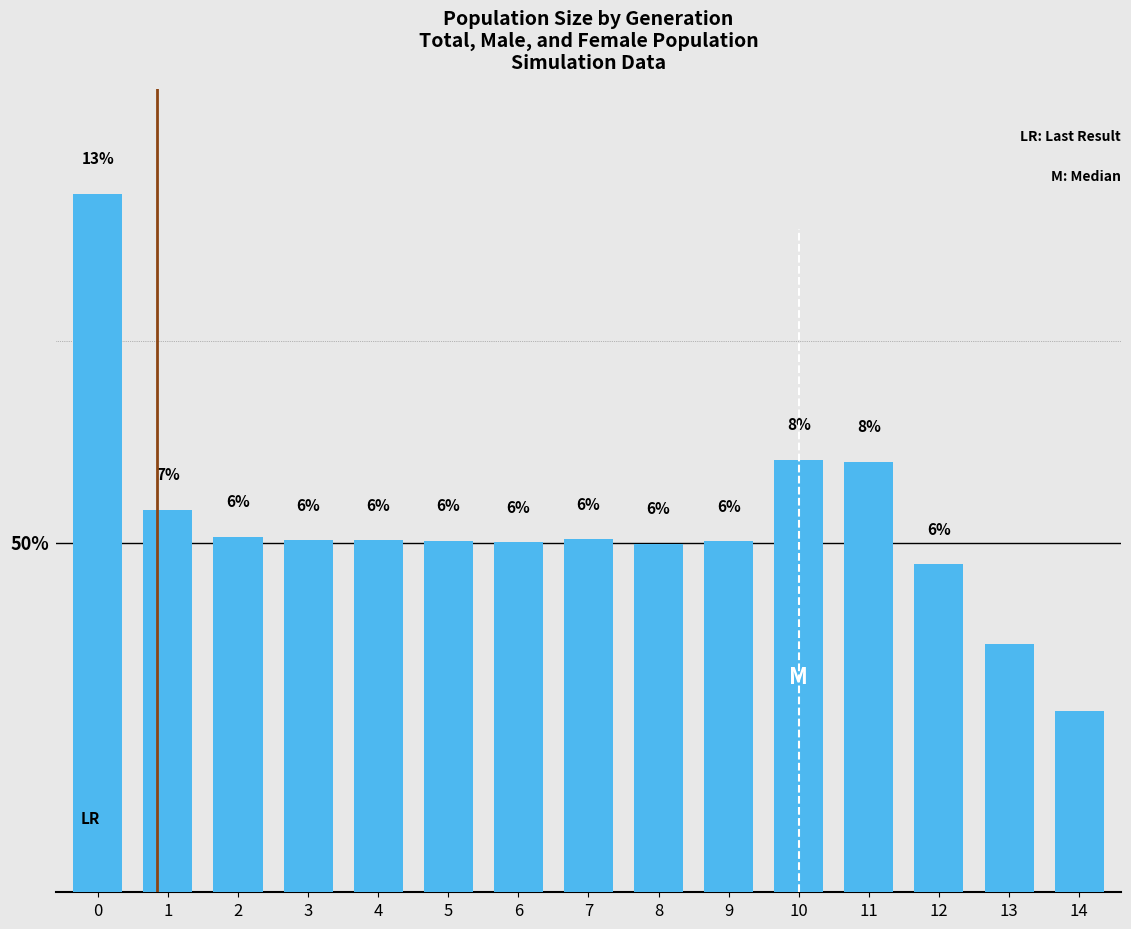

Is it true that the value at 5 is 9.7?

False